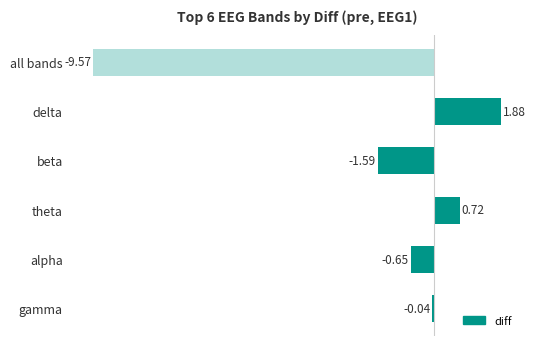

List the labels in order of value, largest first.

delta, theta, gamma, alpha, beta, all bands